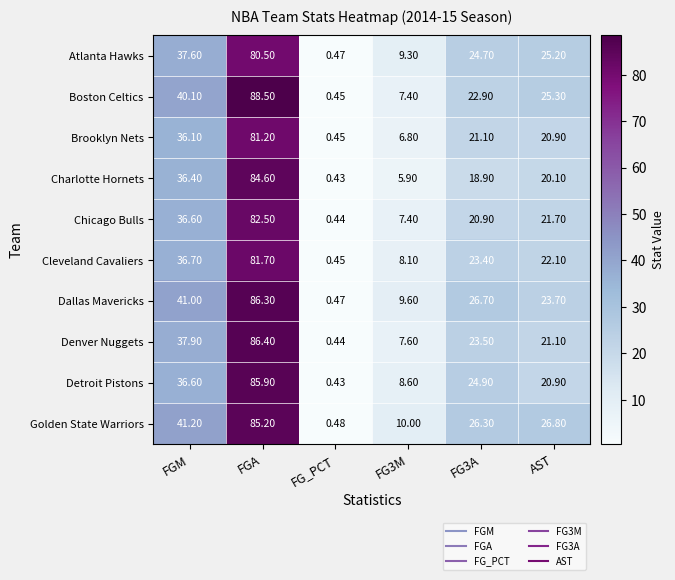

Which series has the largest total across all categories?

Golden State Warriors